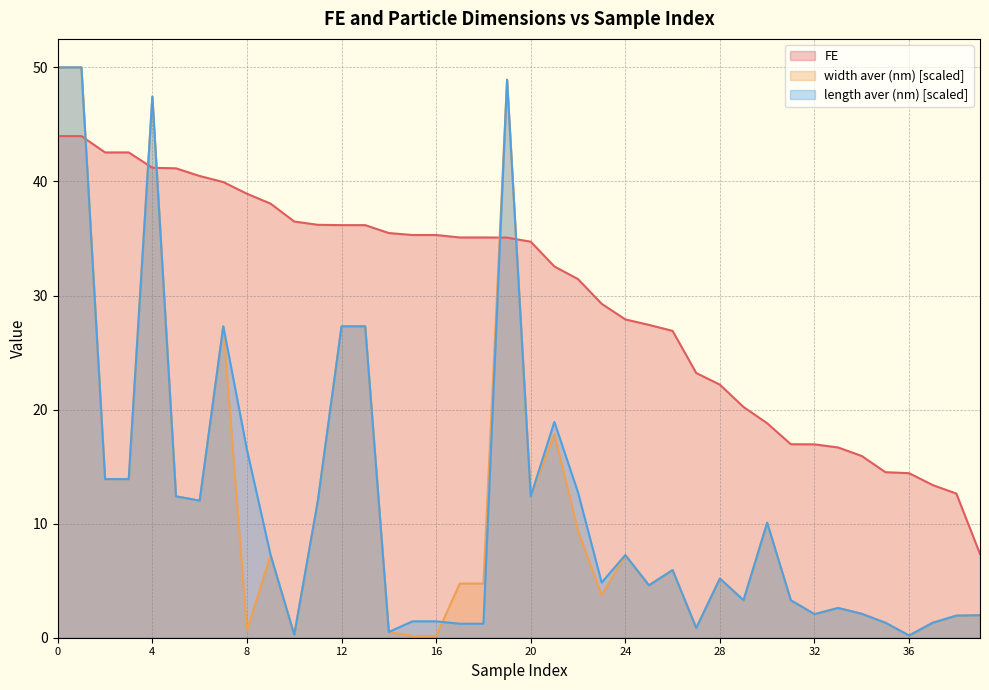

At which label is width aver (nm) closest to 25?

7